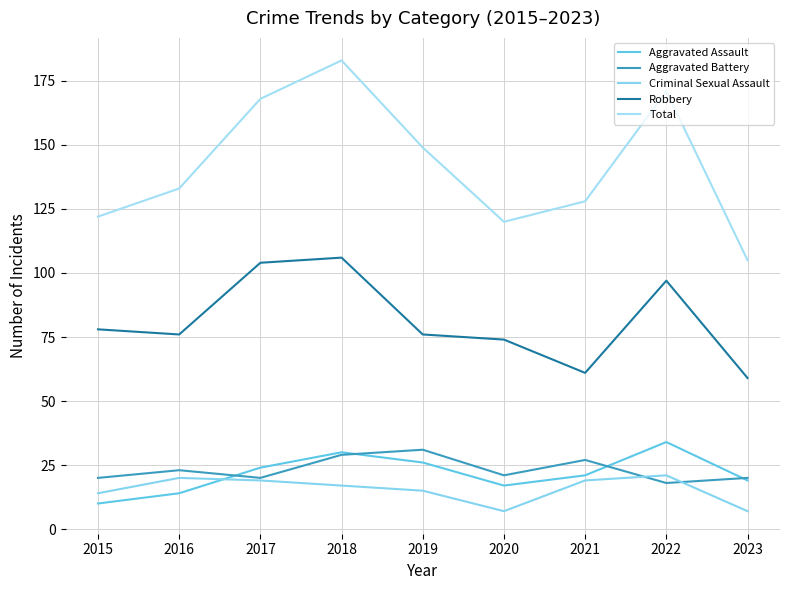

List the series in order of their peak value, lowest first.

Criminal Sexual Assault, Aggravated Battery, Aggravated Assault, Robbery, Total